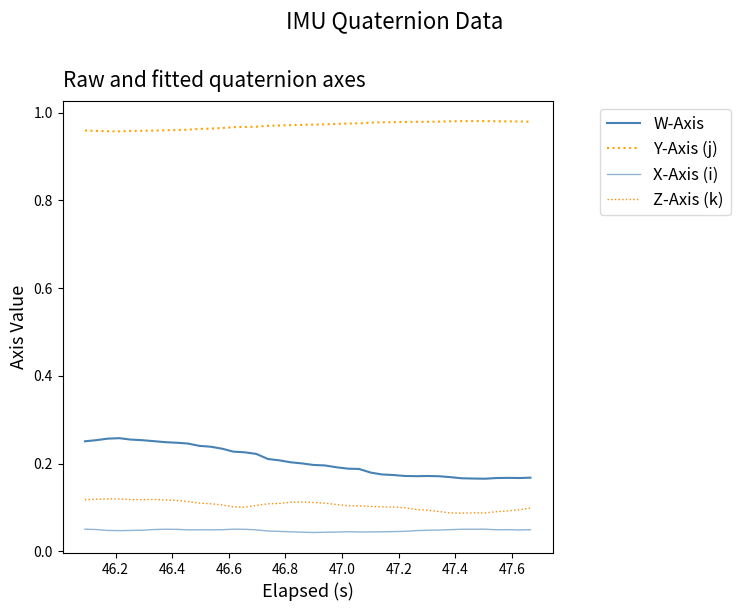

Reading left to right, what are all the values shown in this chart?

W-Axis: 0.3	0.3	0.3	0.3	0.3	0.3	0.3	0.2	0.2	0.2	0.2	0.2	0.2	0.2	0.2	0.2	0.2	0.2	0.2	0.2	0.2	0.2	0.2	0.2	0.2	0.2	0.2	0.2	0.2	0.2	0.2	0.2	0.2	0.2	0.2	0.2	0.2	0.2	0.2	0.2
Y-Axis (j): 1.0	1.0	1.0	1.0	1.0	1.0	1.0	1.0	1.0	1.0	1.0	1.0	1.0	1.0	1.0	1.0	1.0	1.0	1.0	1.0	1.0	1.0	1.0	1.0	1.0	1.0	1.0	1.0	1.0	1.0	1.0	1.0	1.0	1.0	1.0	1.0	1.0	1.0	1.0	1.0
X-Axis (i): 0.1	0.0	0.0	0.0	0.0	0.0	0.0	0.1	0.1	0.0	0.0	0.0	0.0	0.1	0.1	0.0	0.0	0.0	0.0	0.0	0.0	0.0	0.0	0.0	0.0	0.0	0.0	0.0	0.0	0.0	0.0	0.0	0.0	0.1	0.1	0.1	0.0	0.0	0.0	0.0
Z-Axis (k): 0.1	0.1	0.1	0.1	0.1	0.1	0.1	0.1	0.1	0.1	0.1	0.1	0.1	0.1	0.1	0.1	0.1	0.1	0.1	0.1	0.1	0.1	0.1	0.1	0.1	0.1	0.1	0.1	0.1	0.1	0.1	0.1	0.1	0.1	0.1	0.1	0.1	0.1	0.1	0.1